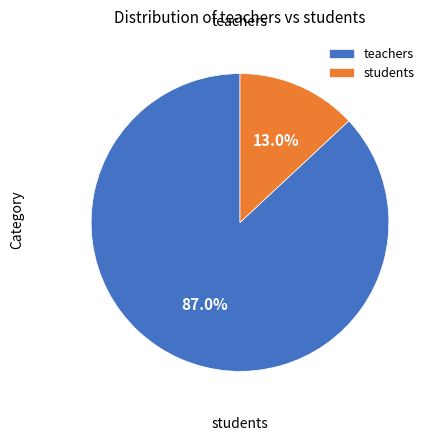

What percentage is the teachers slice, to the nearest percent?

87%